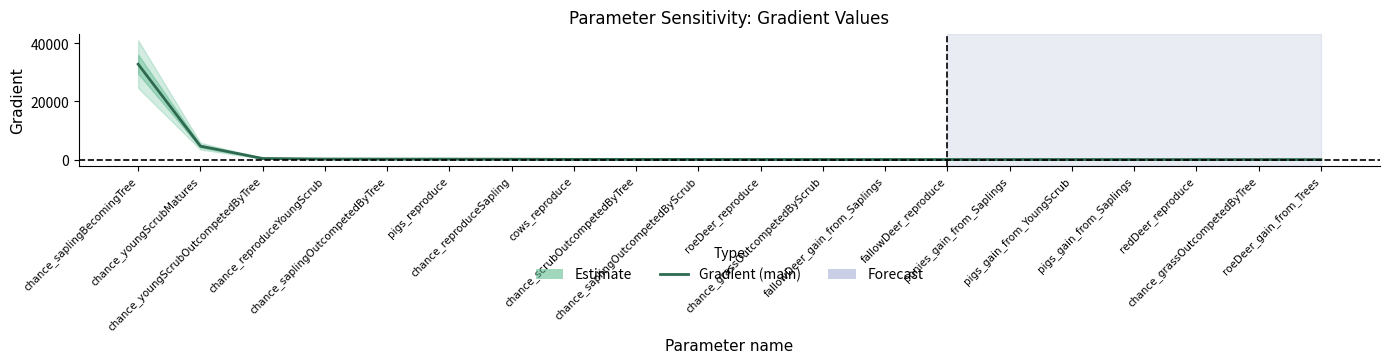

How many data points are less than 81?

10